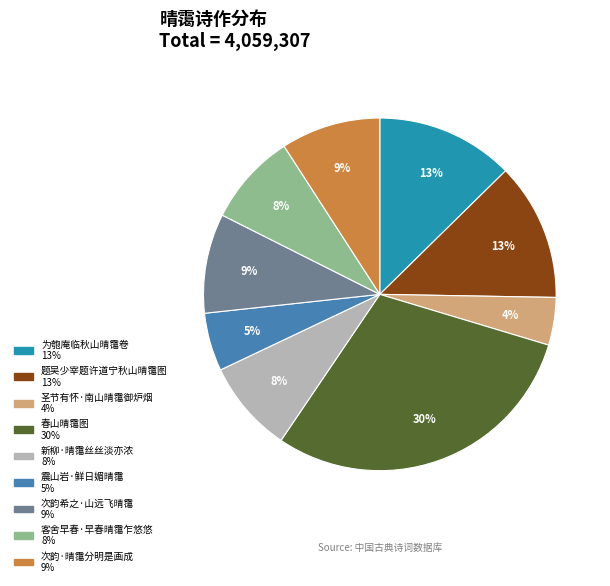

True or false: 震山岩·鲜日媚晴霭 accounts for 1% of the total.

False